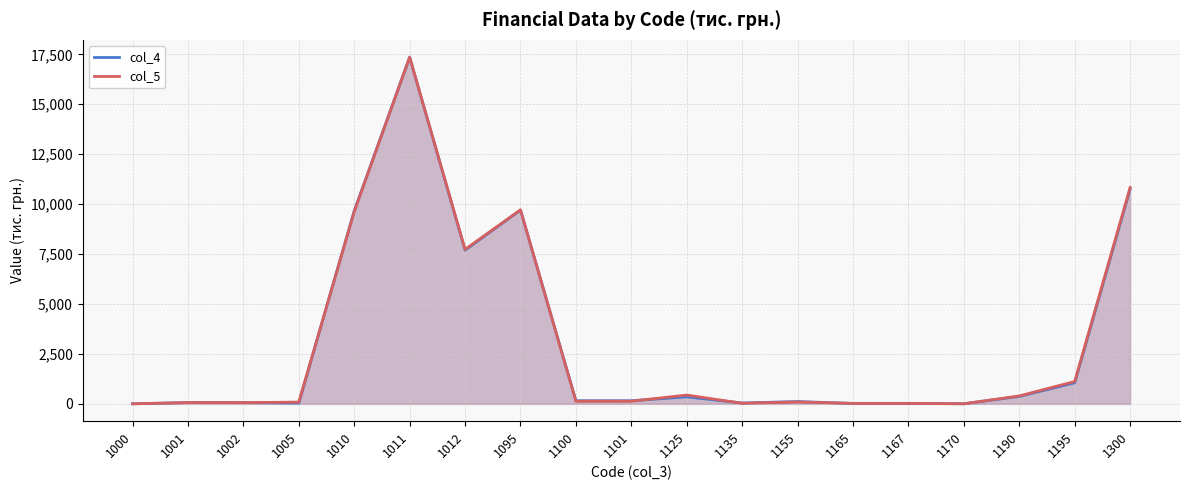

What is the spread (max minus min) of values at 1195?

62